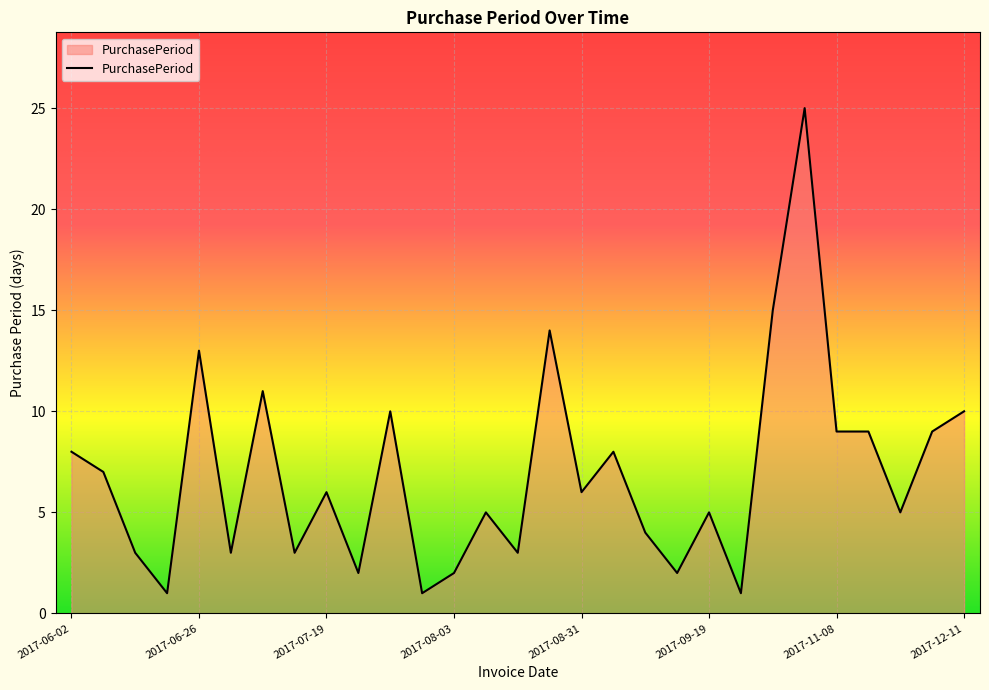

What is the maximum value shown in the chart?

25